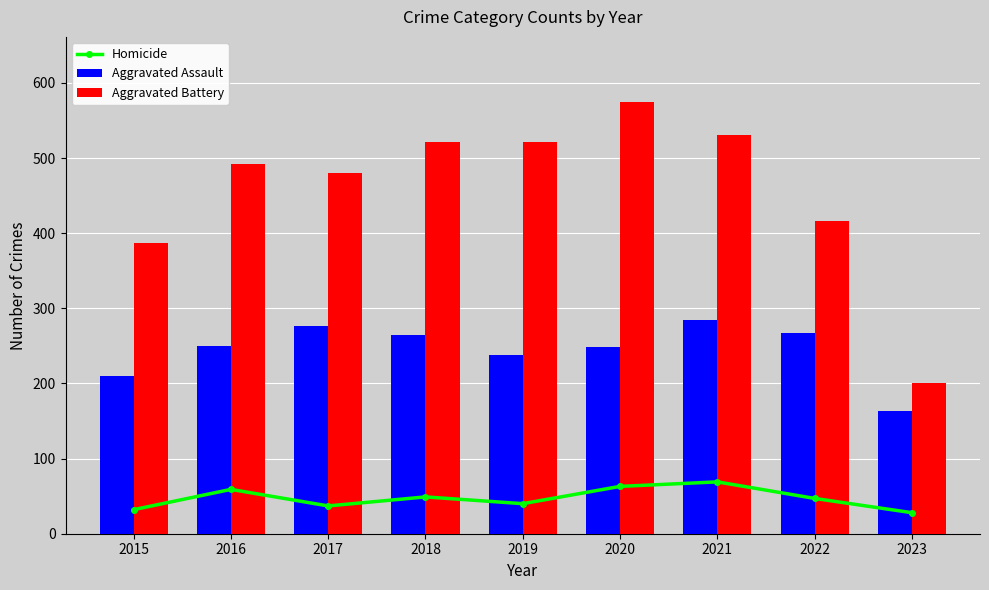

How many series are shown in this chart?

3